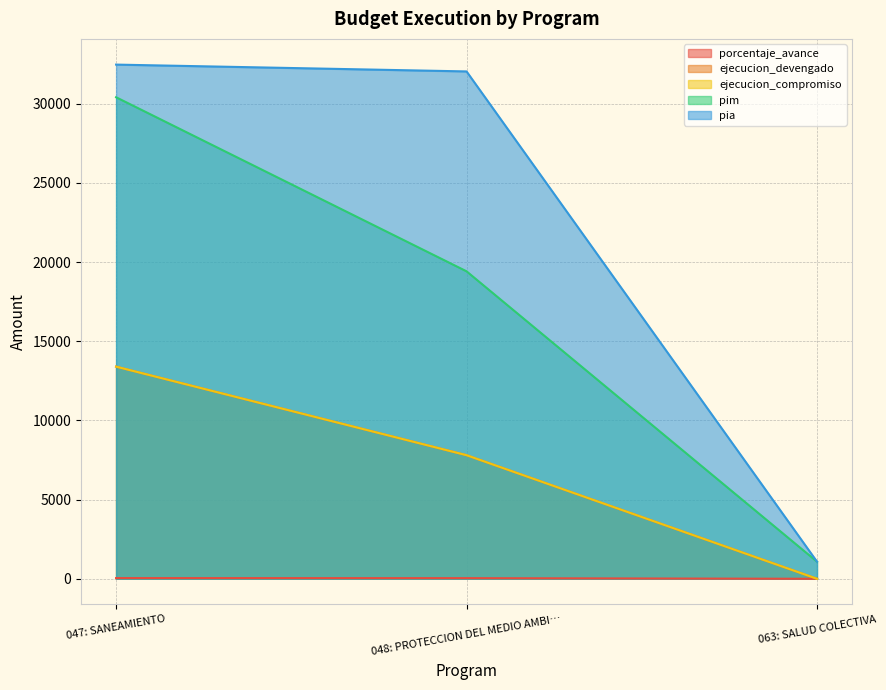

The ejecucion_devengado series shows 7805.0 at 048: PROTECCION DEL MEDIO AMBI…. True or false?

True